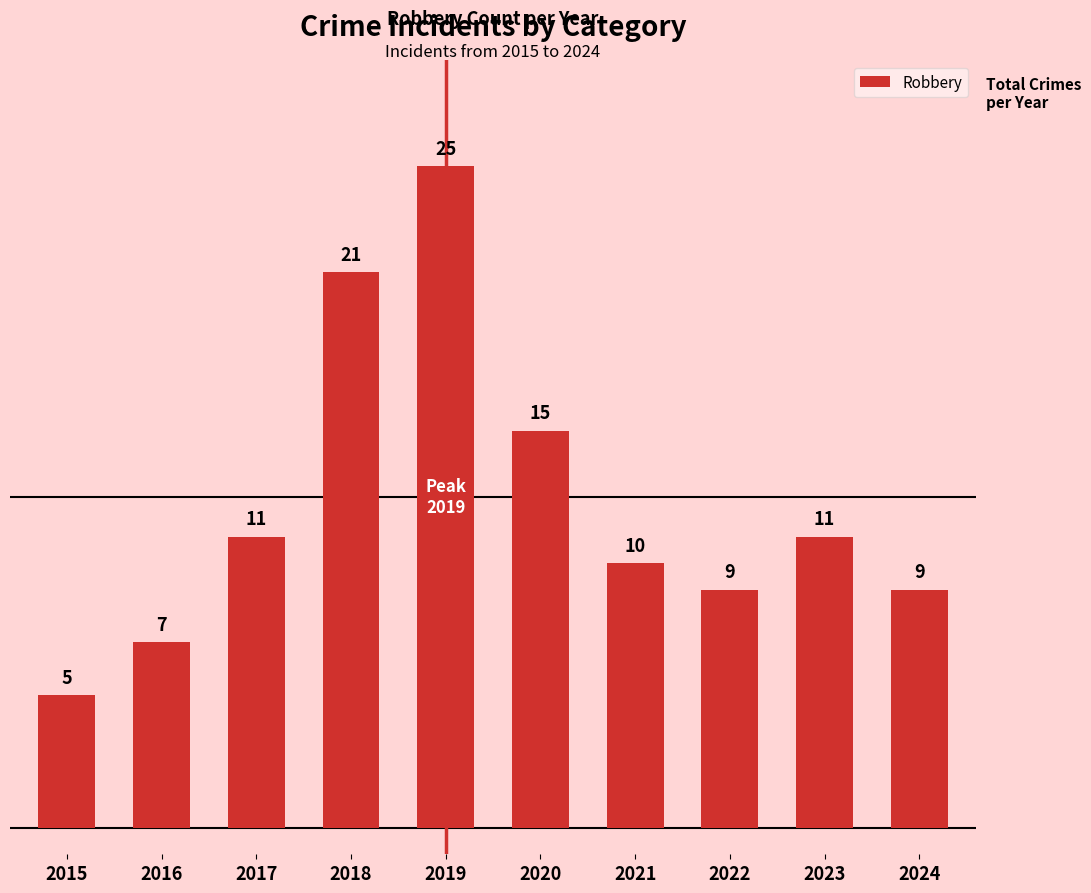

Which has a higher value, 2021 or 2022?

2021